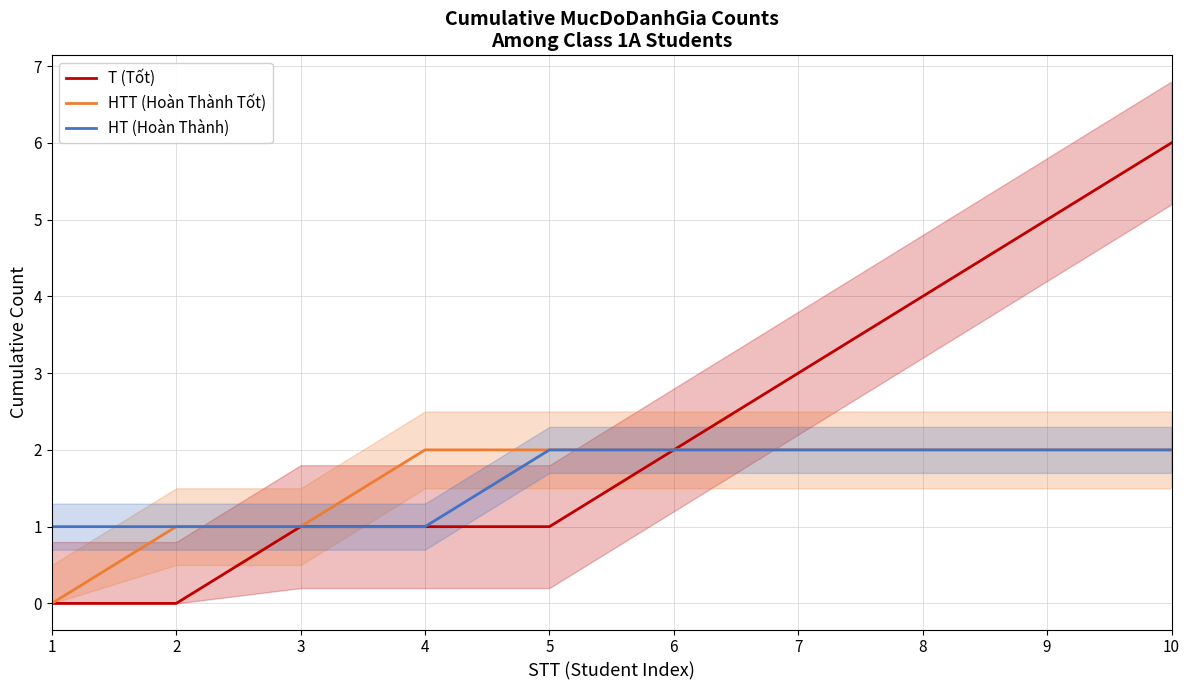

Does the chart have visible grid lines?

Yes